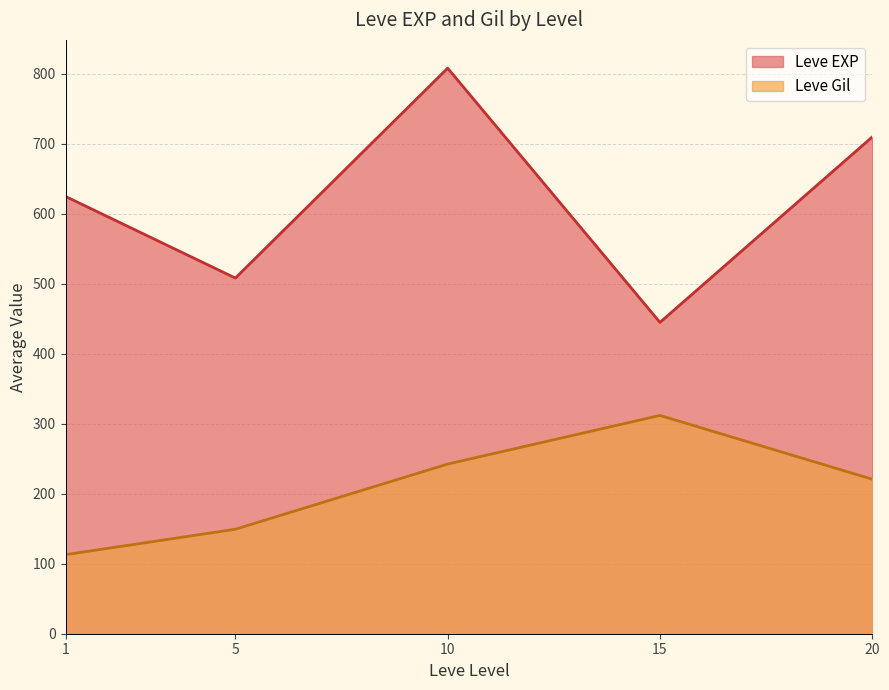

At which category does Leve Gil reach its first local peak?

15